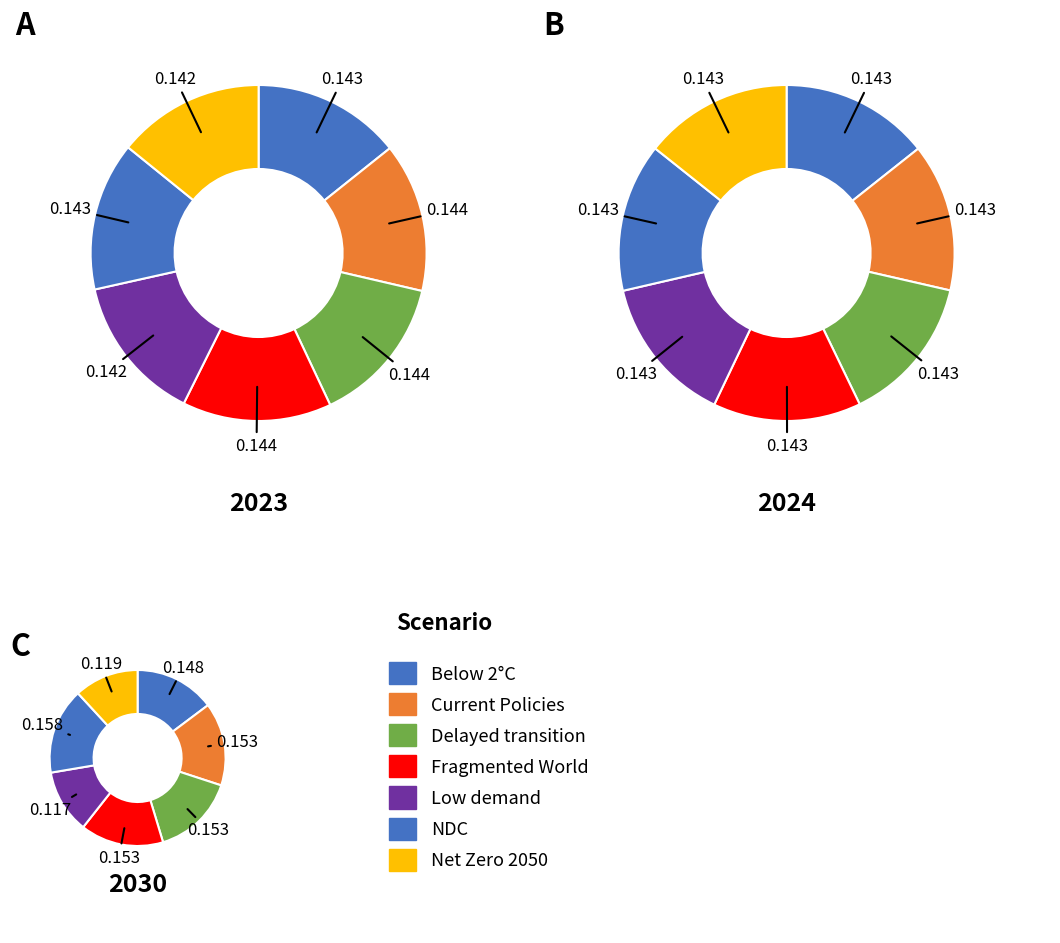

To the nearest percent, what percentage of the pie is values_2024?

14%